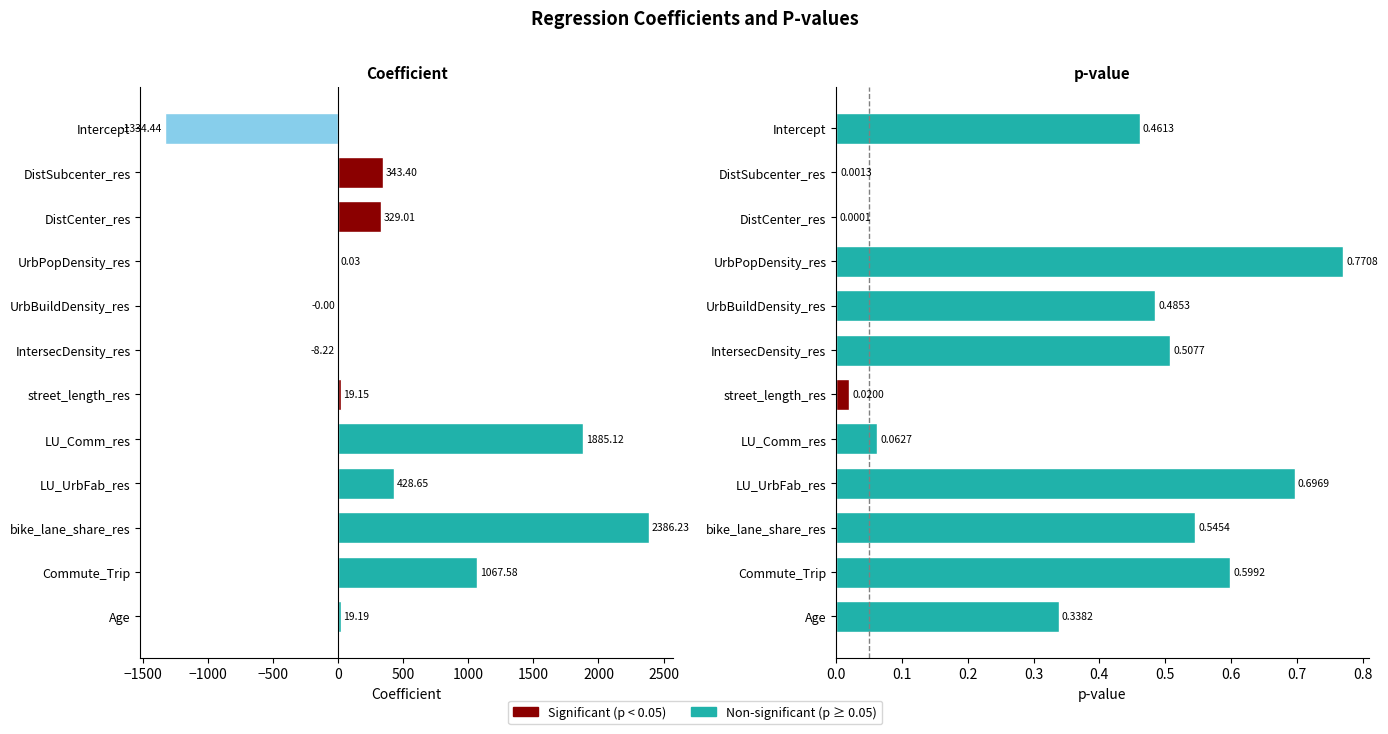

Rank the series by their average value, from lowest to highest.

p-value, coefficient